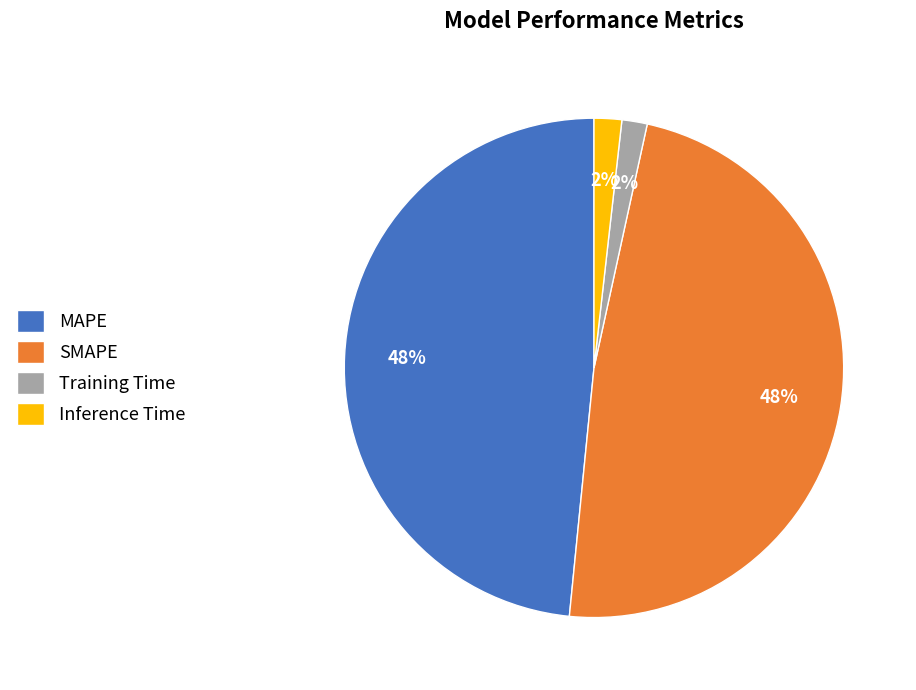

How many segments does this pie chart have?

4